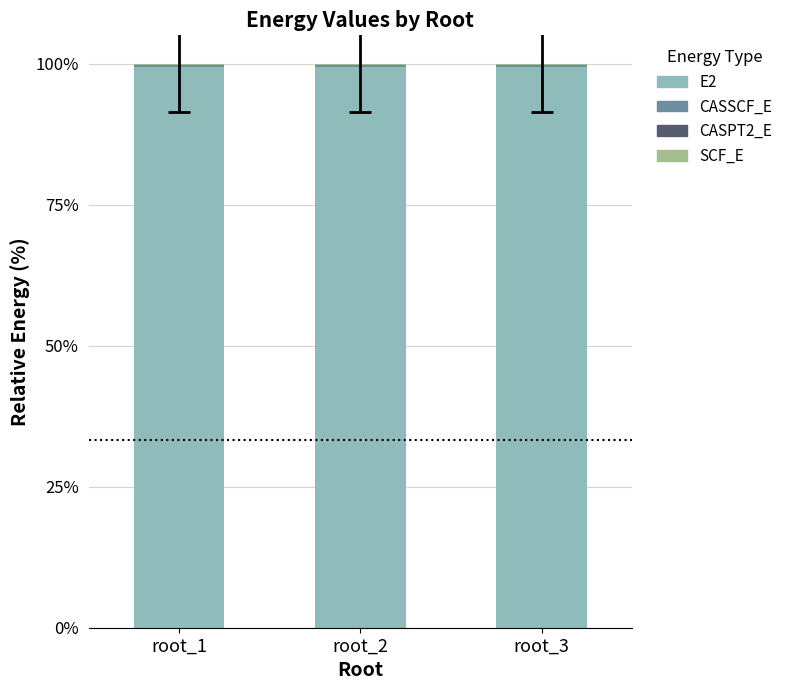

What is the maximum value for E2?

99.4